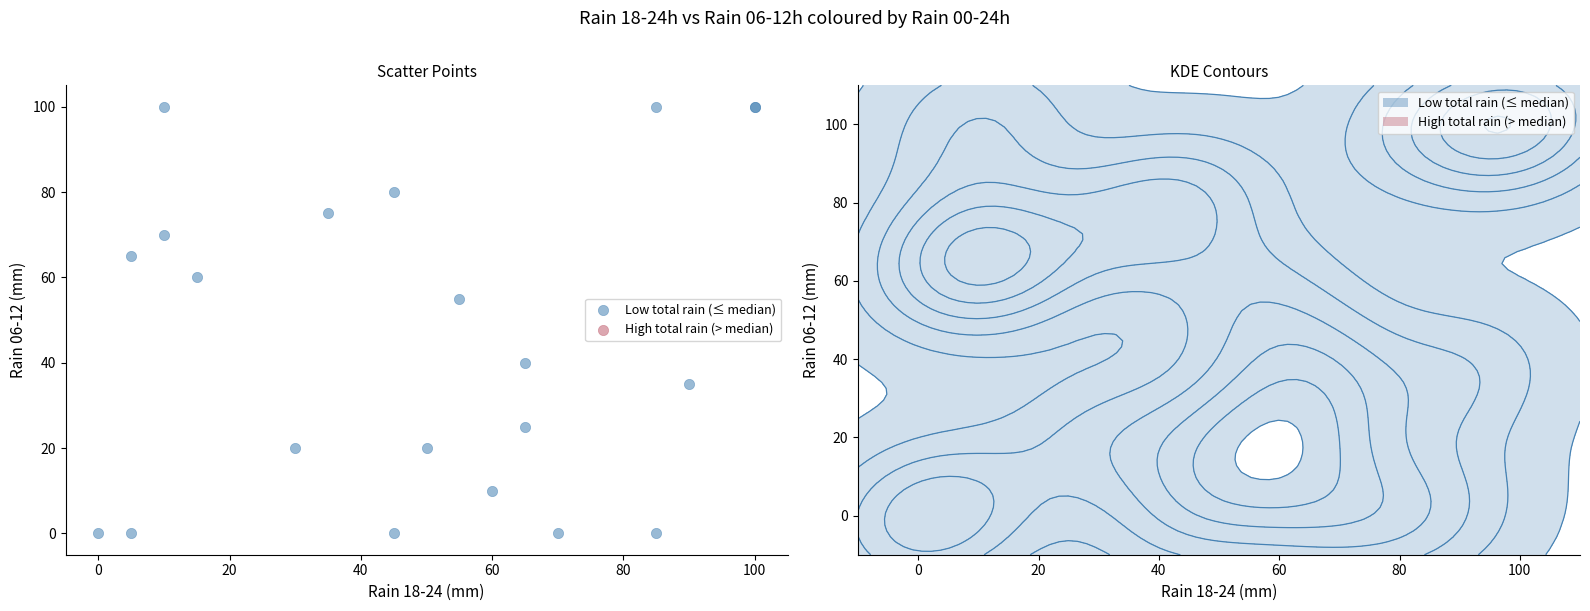

What Y value in the scatter plot is closest to 50?

55